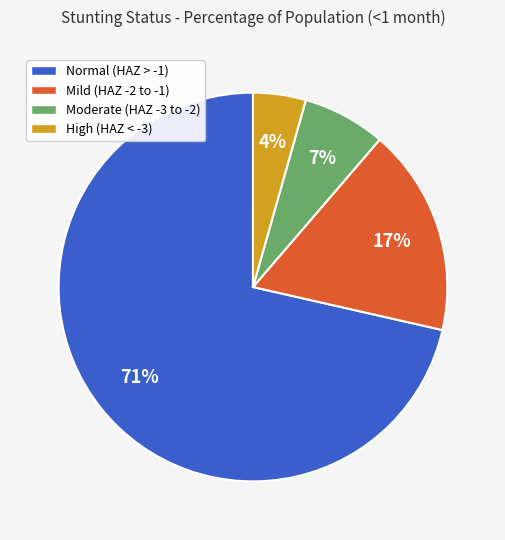

True or false: Moderate (HAZ -3 to -2) accounts for 1% of the total.

False